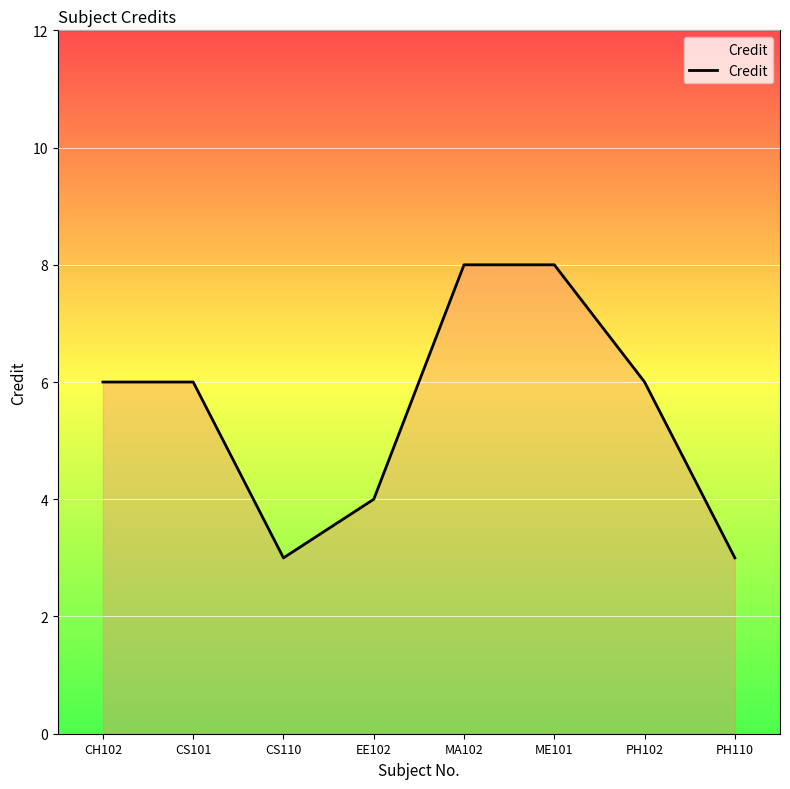

How many lines are shown in the chart?

1